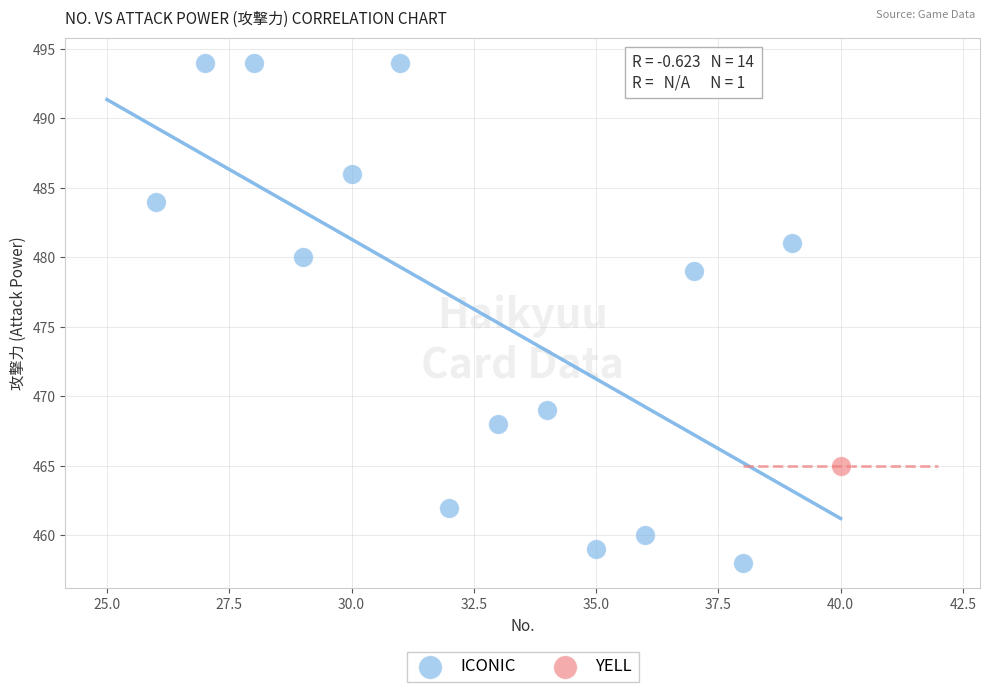

What are all the series names shown in the legend?

ICONIC, YELL